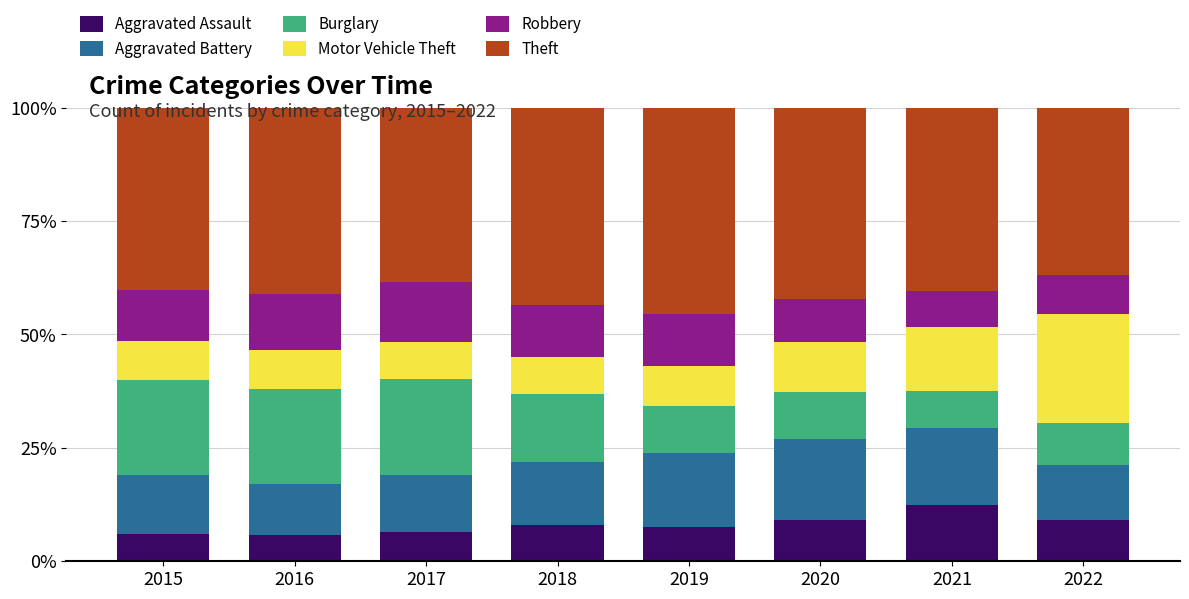

What is the highest value of the Aggravated Assault series?

12.4